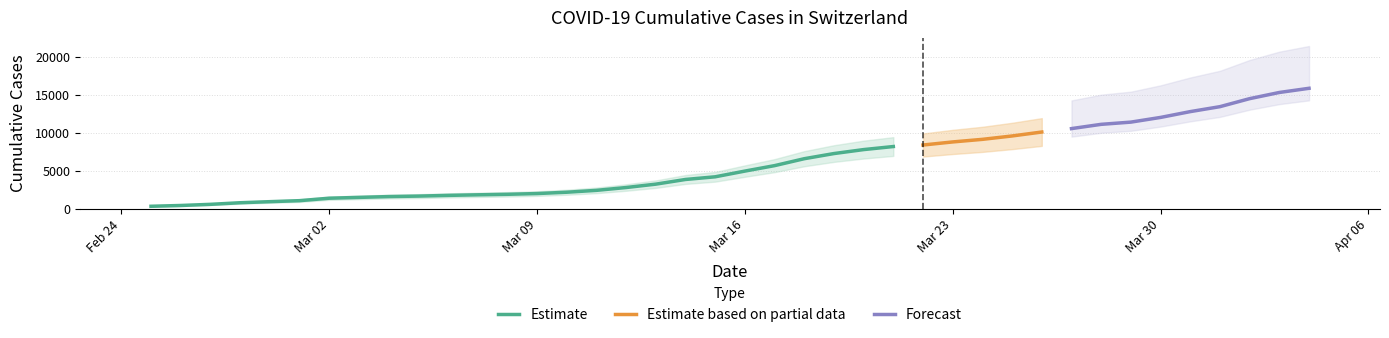

What is the greatest value displayed?

15926